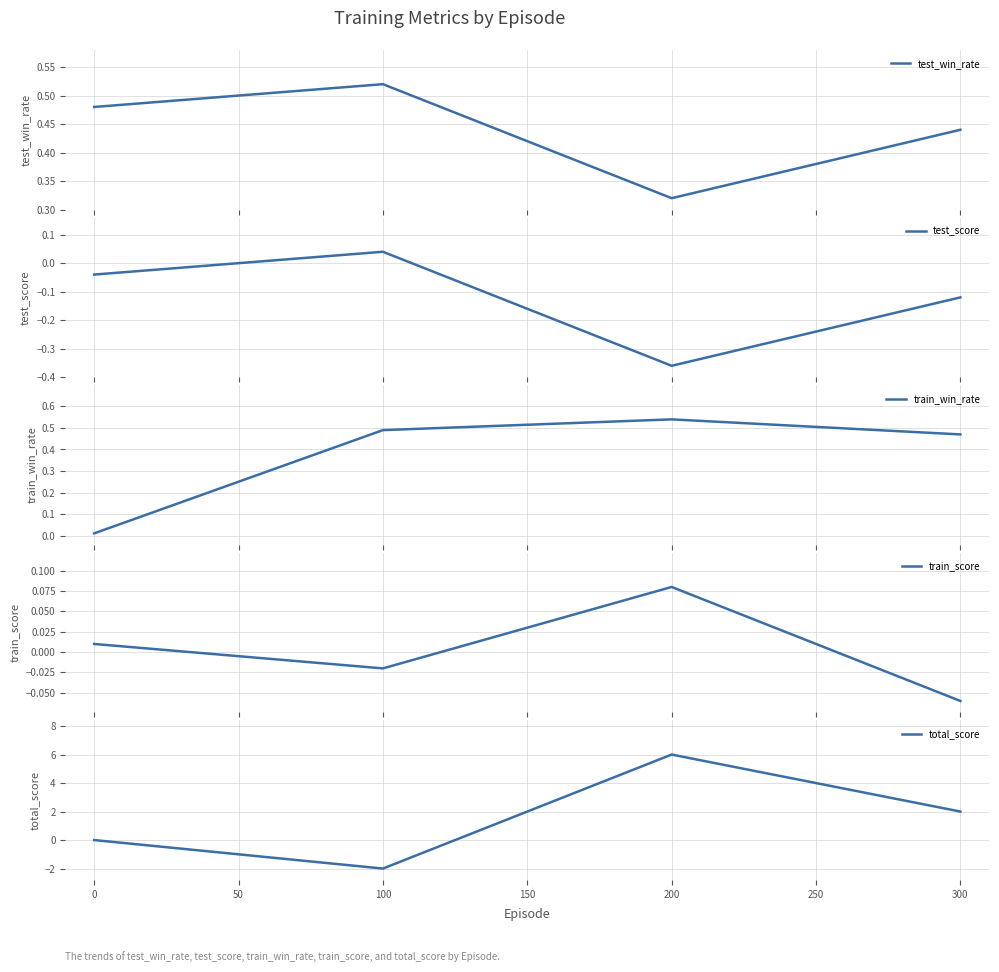

How many interior local valleys does the test_score series have?

1